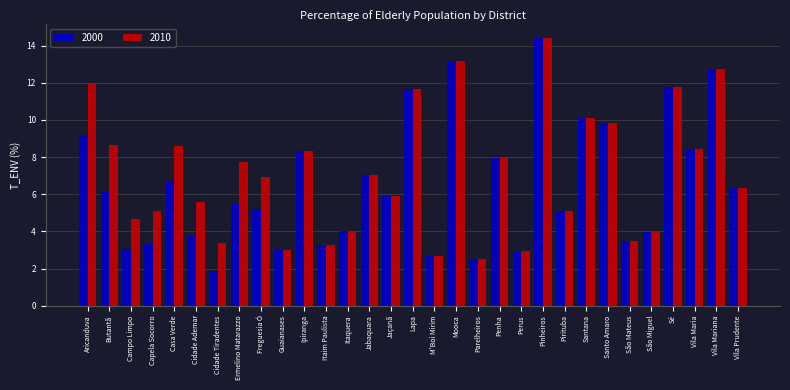

Is it true that 2000 equals 2.6 at Casa Verde?

False